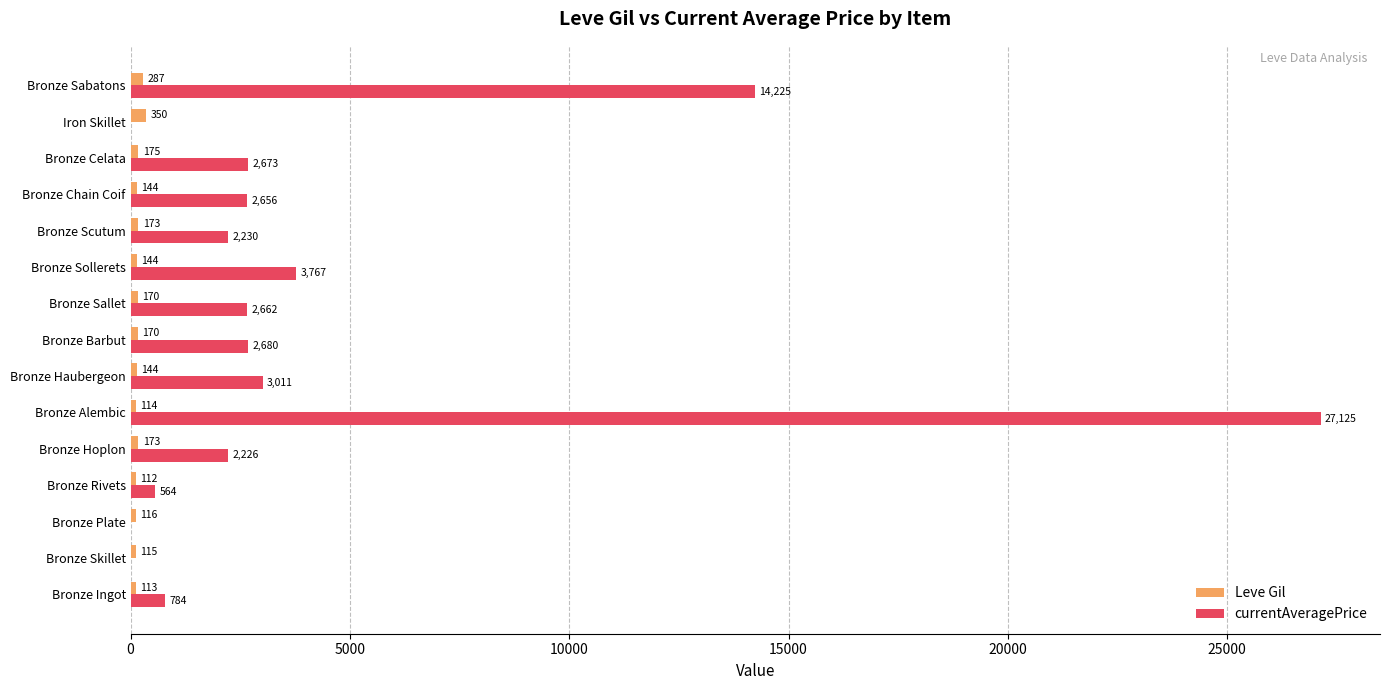

At which category is the sum across all series the highest?

Bronze Alembic